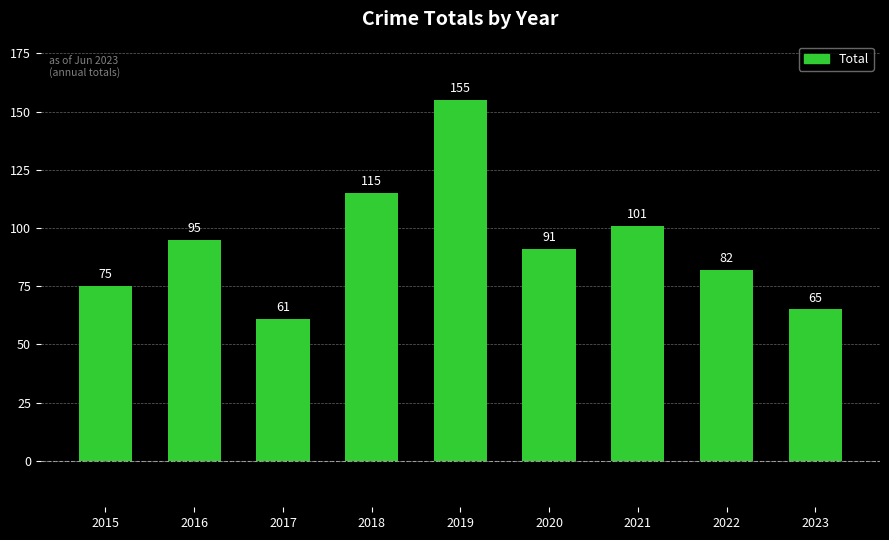

The chart shows a value of 156 at 2021. True or false?

False